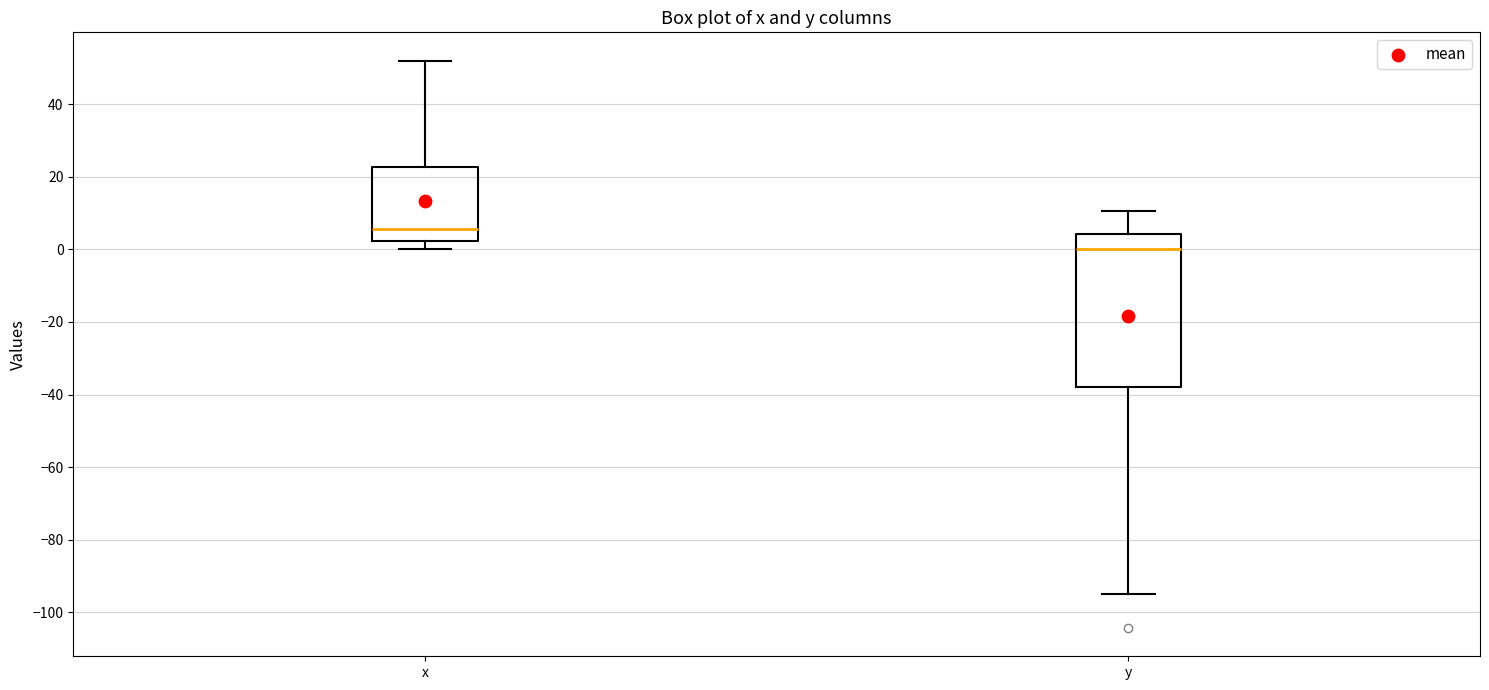

Where does the median line of the box for x sit on the y-axis? The values are not printed on the chart, so give them approximately, as read against the axis.

6